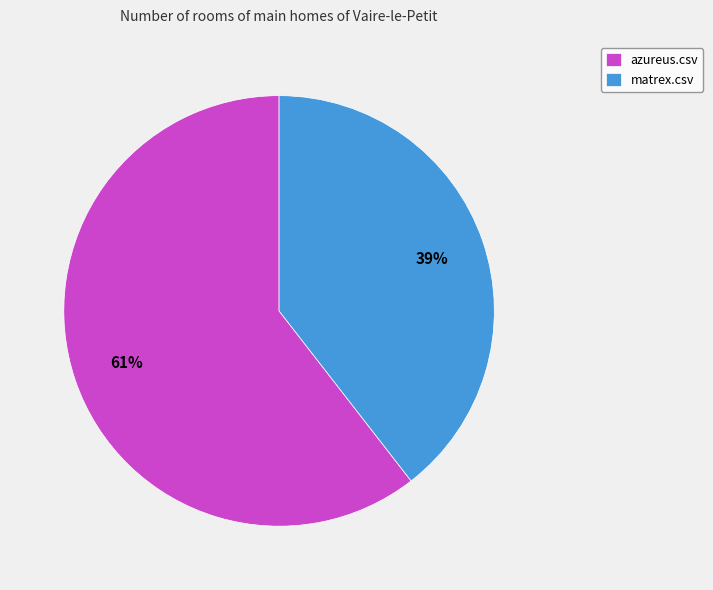

Rank the categories by value from lowest to highest.

matrex.csv, azureus.csv